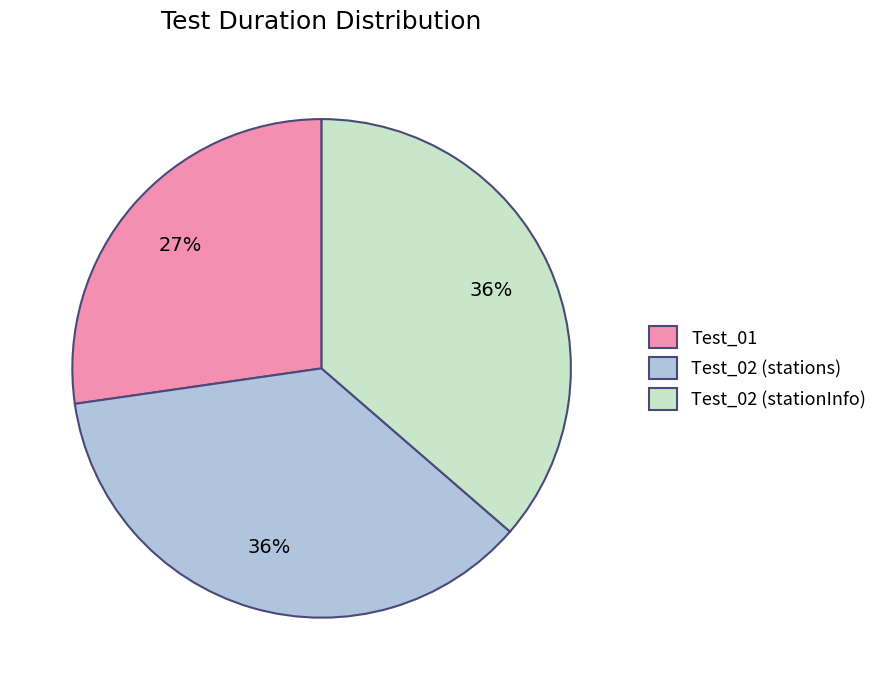

Is it true that Test_01 is 13% of the pie?

False